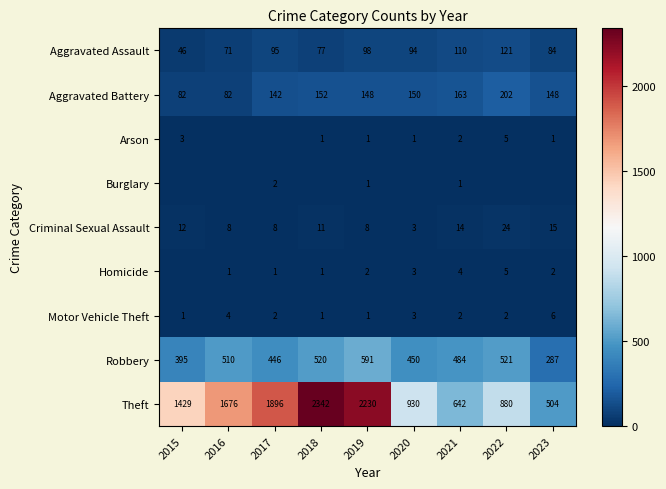

Is the value of Motor Vehicle Theft at 2022 greater than the value of Criminal Sexual Assault at 2021?

No